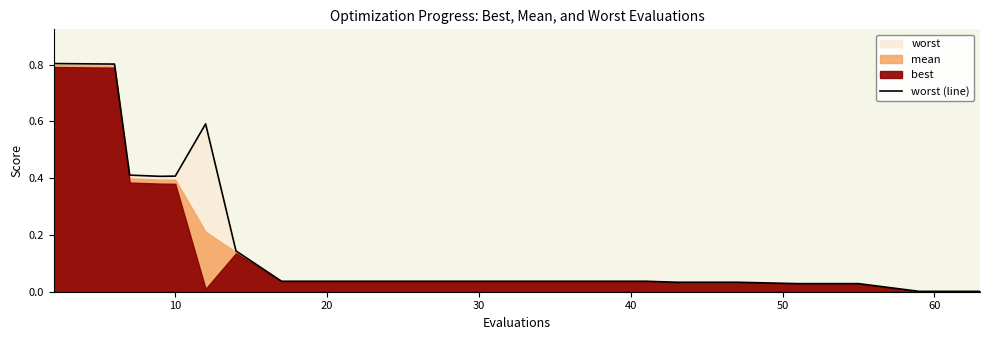

What is the highest value of the worst (line) series?

0.8